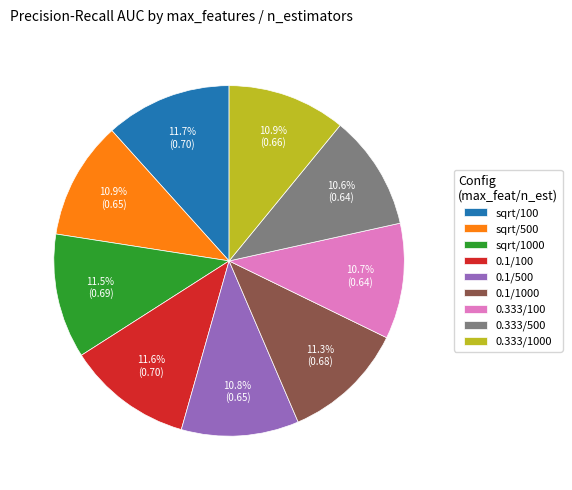

What percentage is NOT represented by 0.1/1000?

88.7%